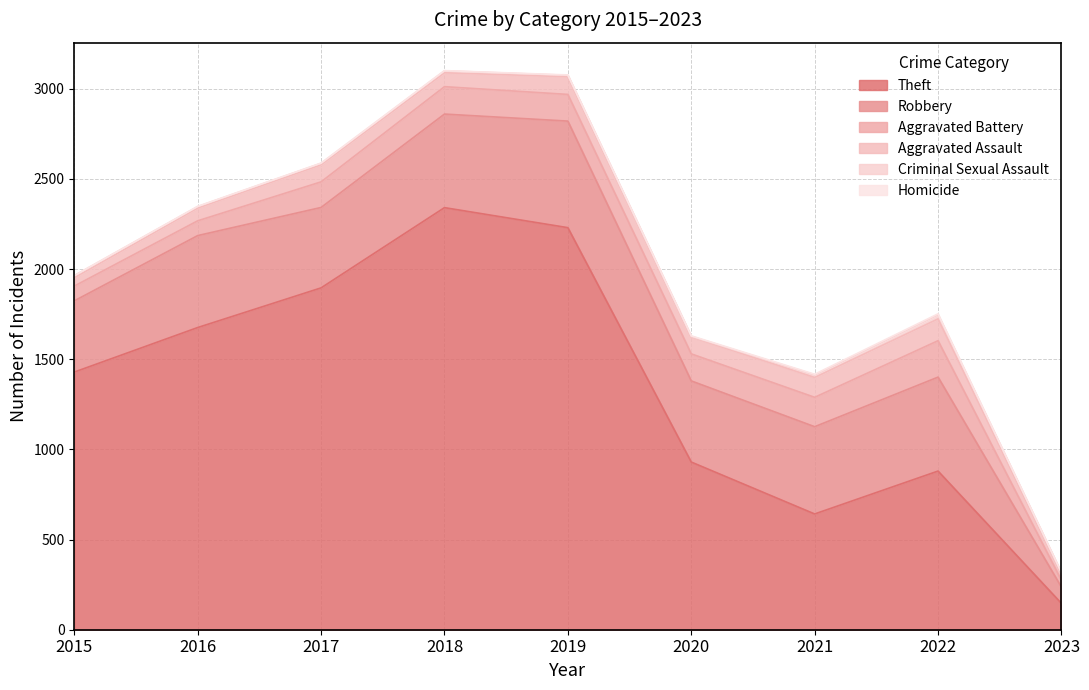

Rank the series at 2022 from highest to lowest value.

Theft, Robbery, Aggravated Battery, Aggravated Assault, Criminal Sexual Assault, Homicide